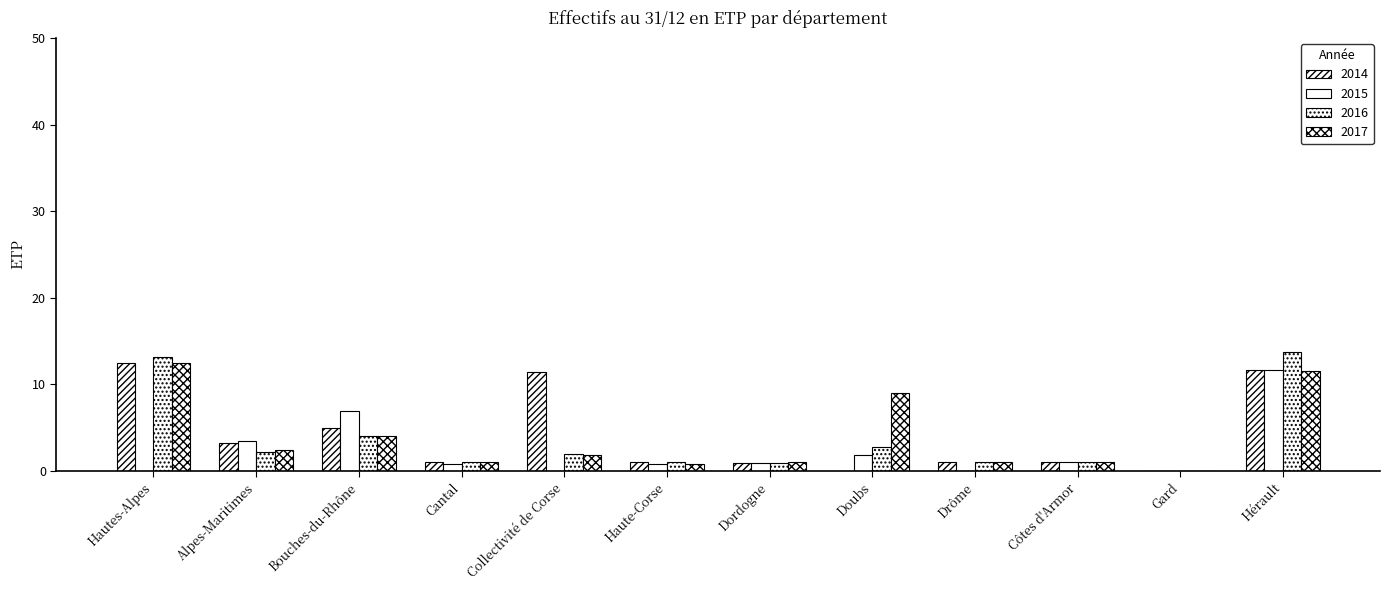

At which label does 2017 first exceed 1?

Hautes-Alpes